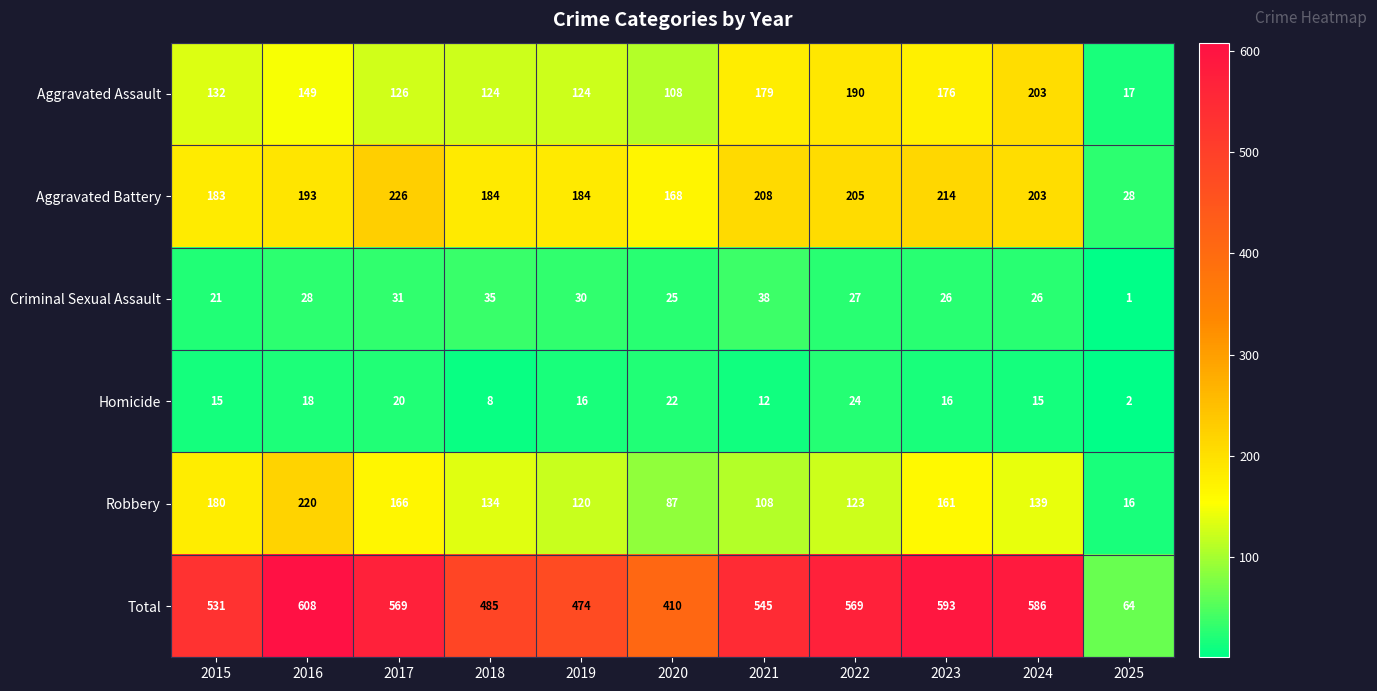

What is the spread (max minus min) of values at 2025?

63